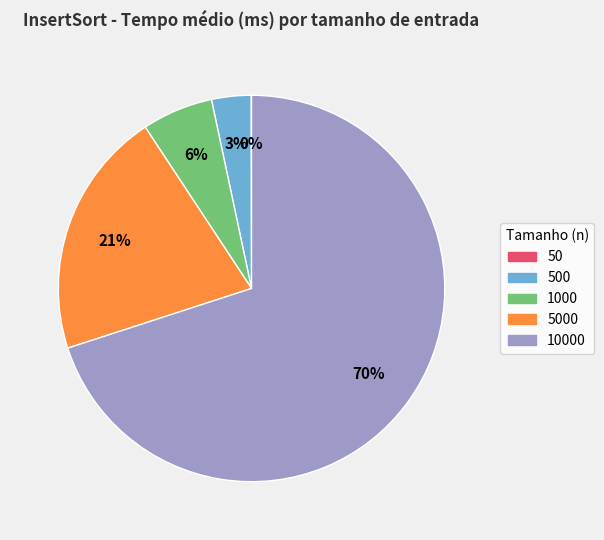

Is it true that 10000 is 62% of the pie?

False